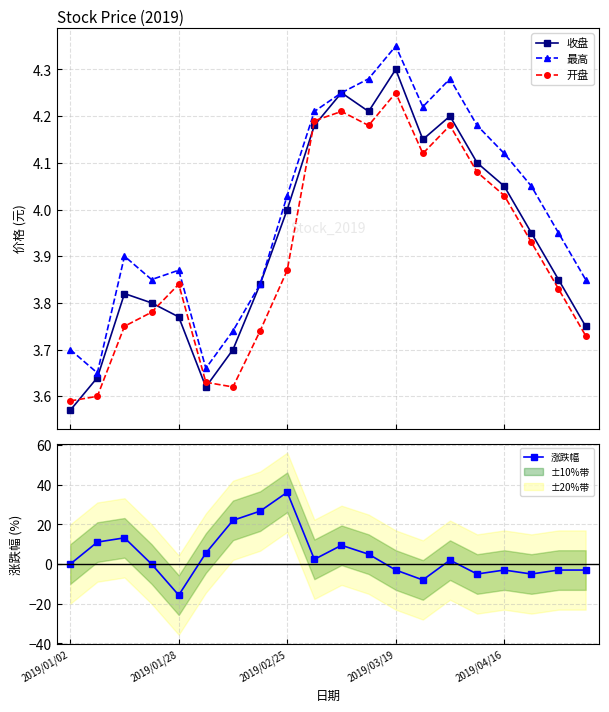

True or false: 涨跌幅 has more than 0 points higher than both neighbors.

True